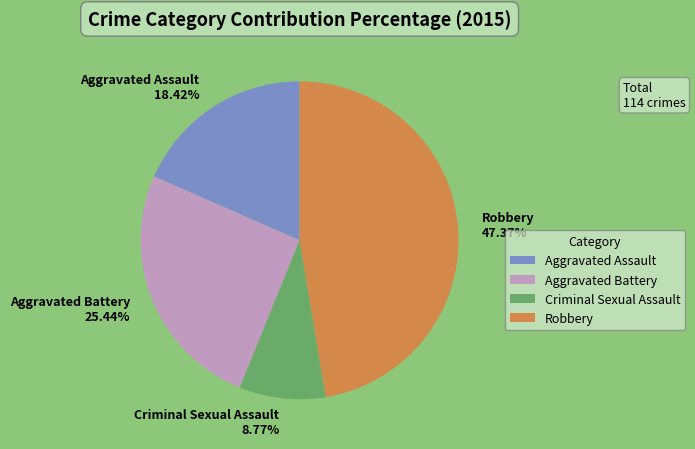

The Criminal Sexual Assault slice represents 9% of the pie. True or false?

True